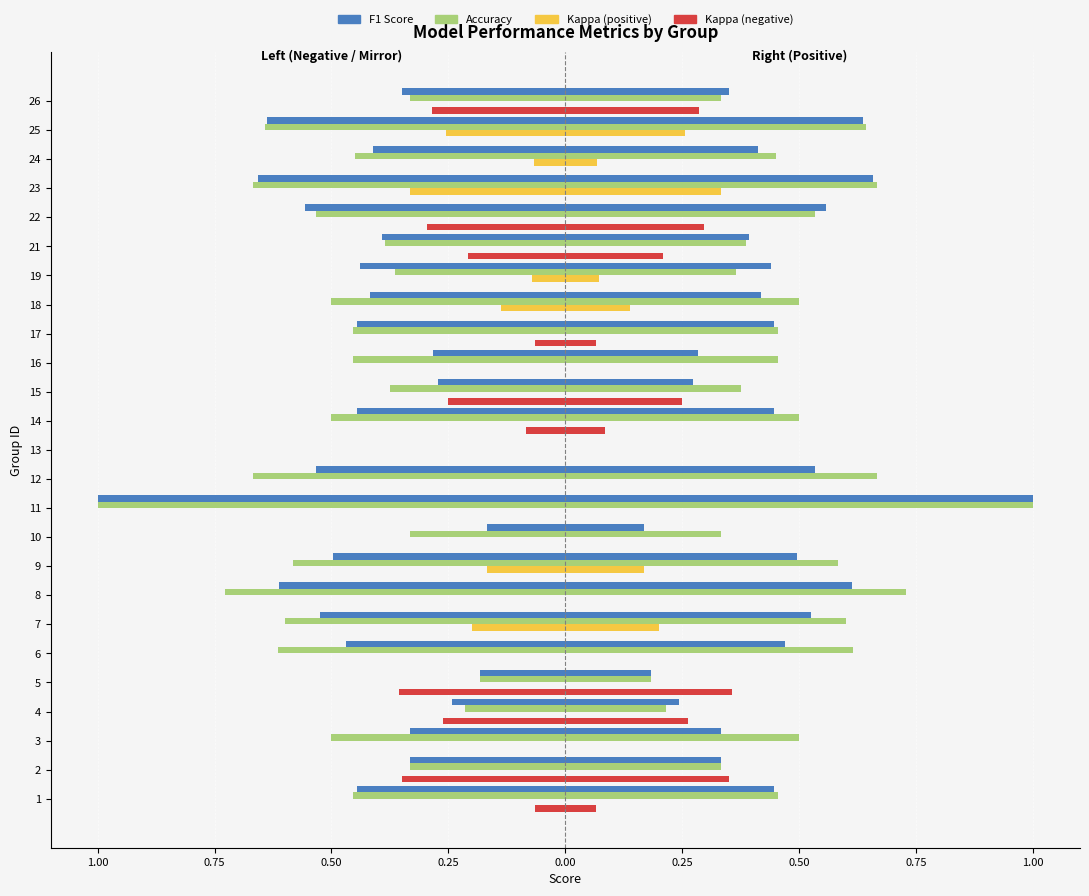

Are the bars horizontal?

Yes